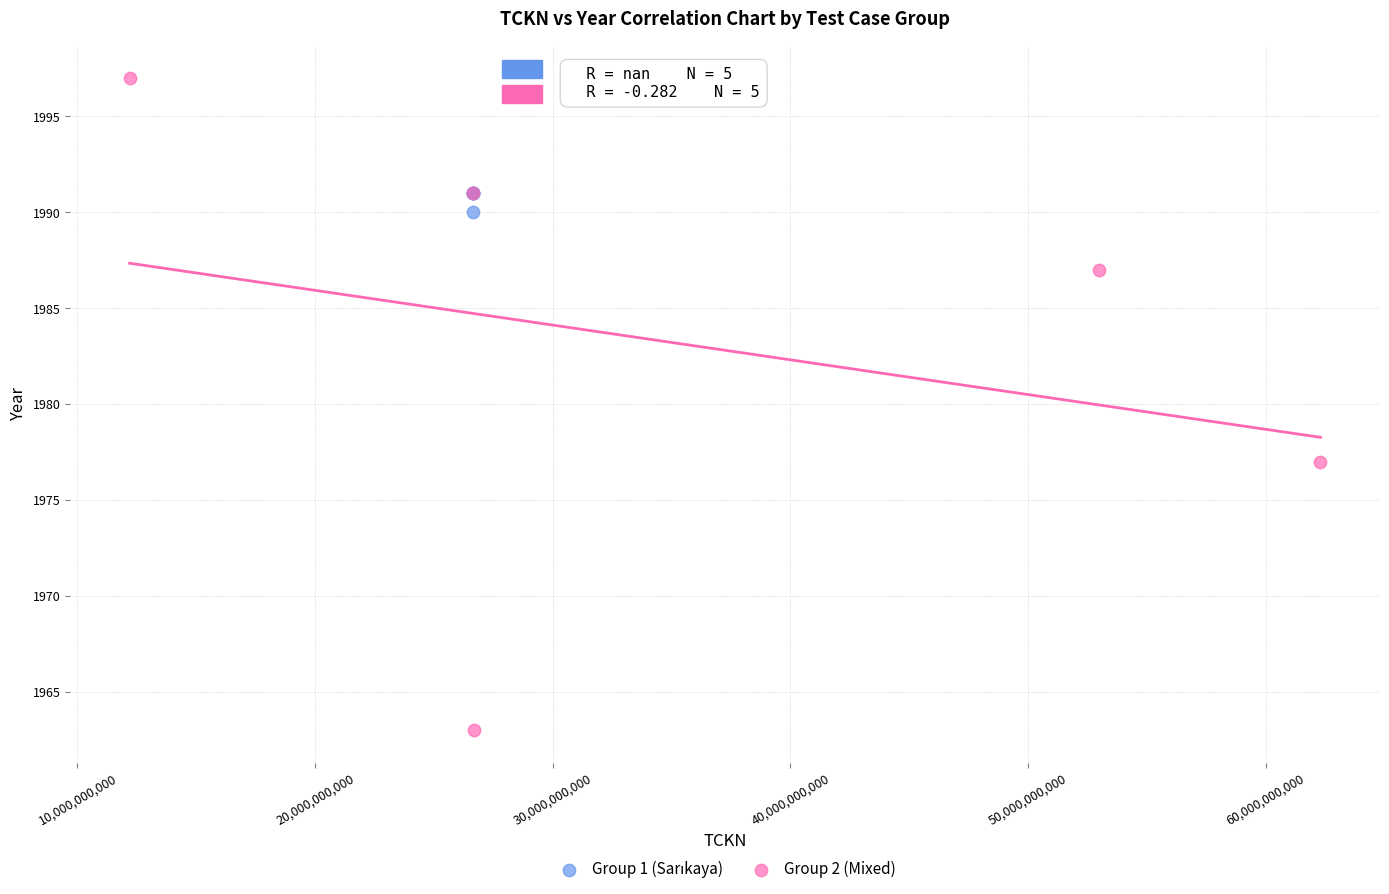

Which series reaches the minimum Y coordinate?

Group 2 (Mixed)